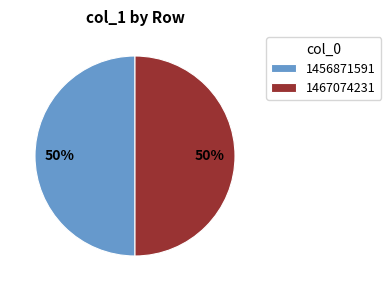

To the nearest percent, what is the combined percentage of 1467074231 and 1456871591?

100%